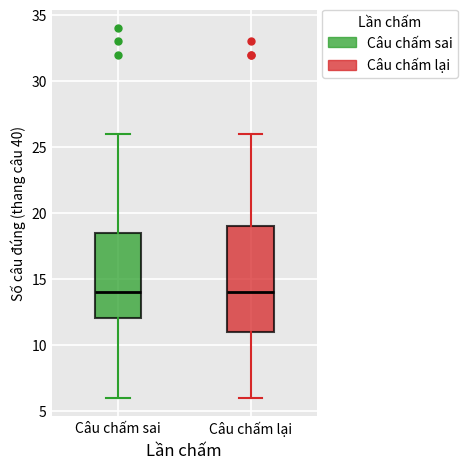

Where does the median line of the box for Câu chấm sai sit on the y-axis? The values are not printed on the chart, so give them approximately, as read against the axis.

14.0